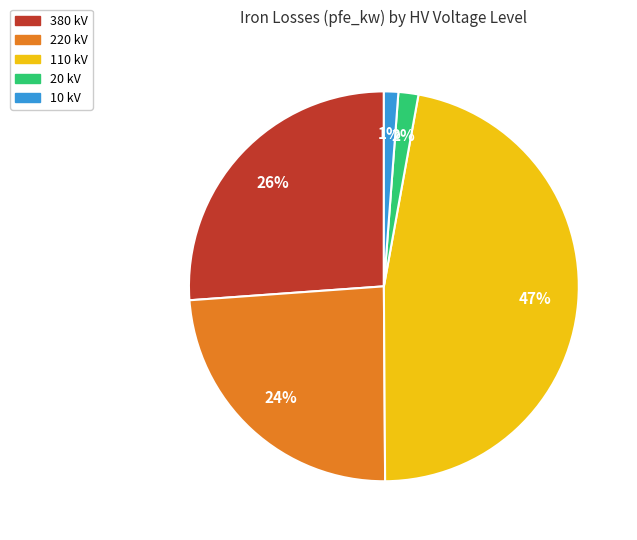

What is the largest slice in the pie chart?

110 kV